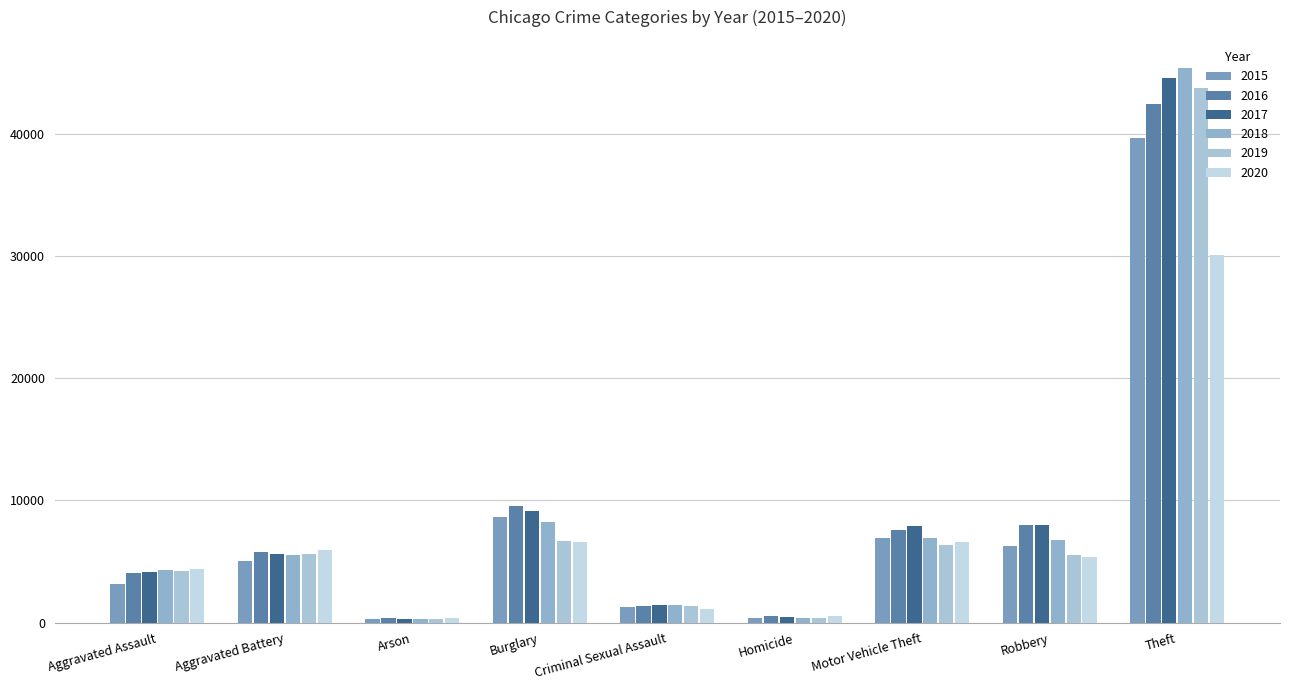

Rank the categories by 2017 value from lowest to highest.

Arson, Homicide, Criminal Sexual Assault, Aggravated Assault, Aggravated Battery, Motor Vehicle Theft, Robbery, Burglary, Theft